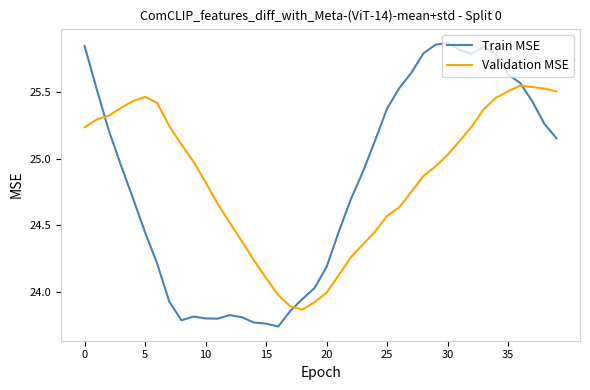

List the series in order of their peak value, lowest first.

Validation MSE, Train MSE